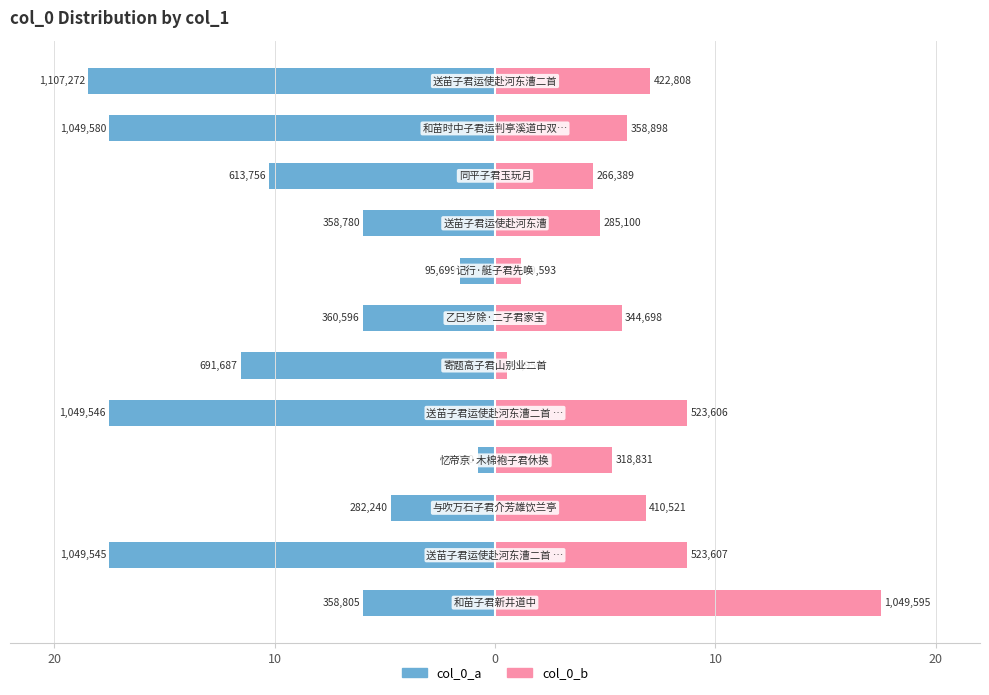

What are all the series names shown in the legend?

col_0_a, col_0_b